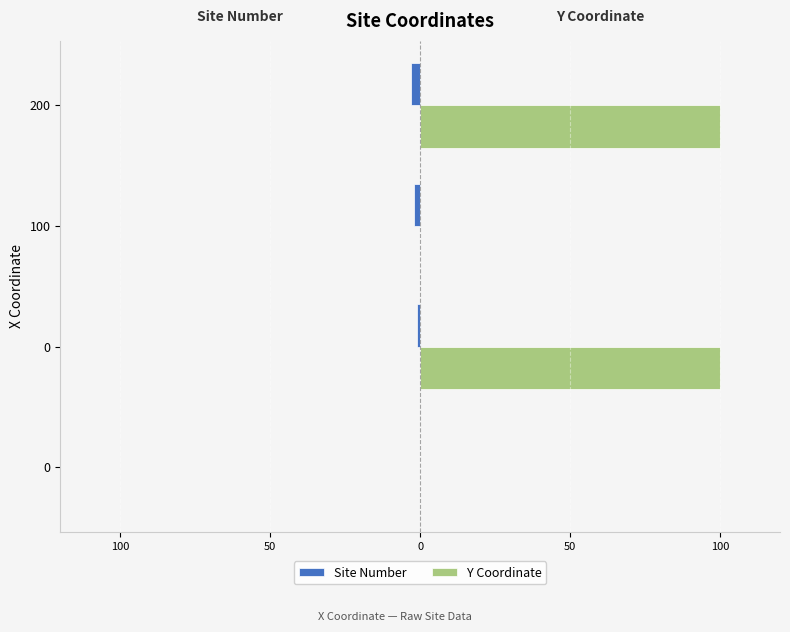

What are all the series names shown in the legend?

Site Number, Y Coordinate